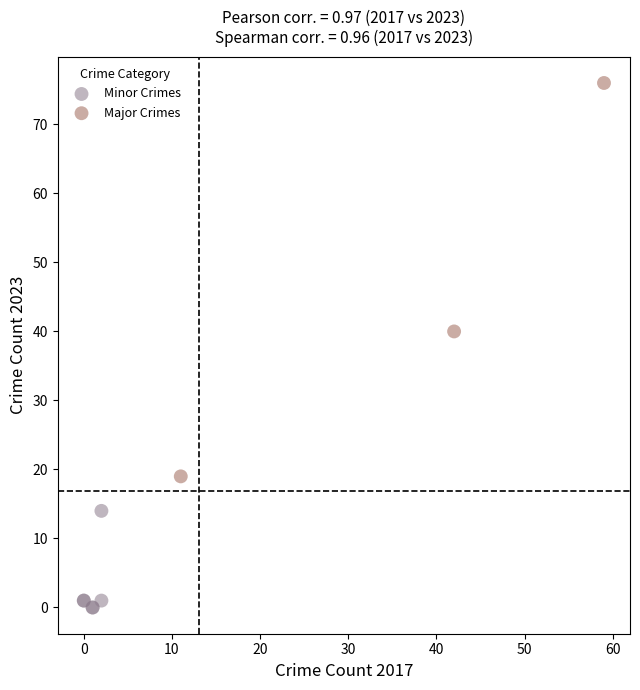

Which series reaches the minimum Y coordinate?

Minor Crimes